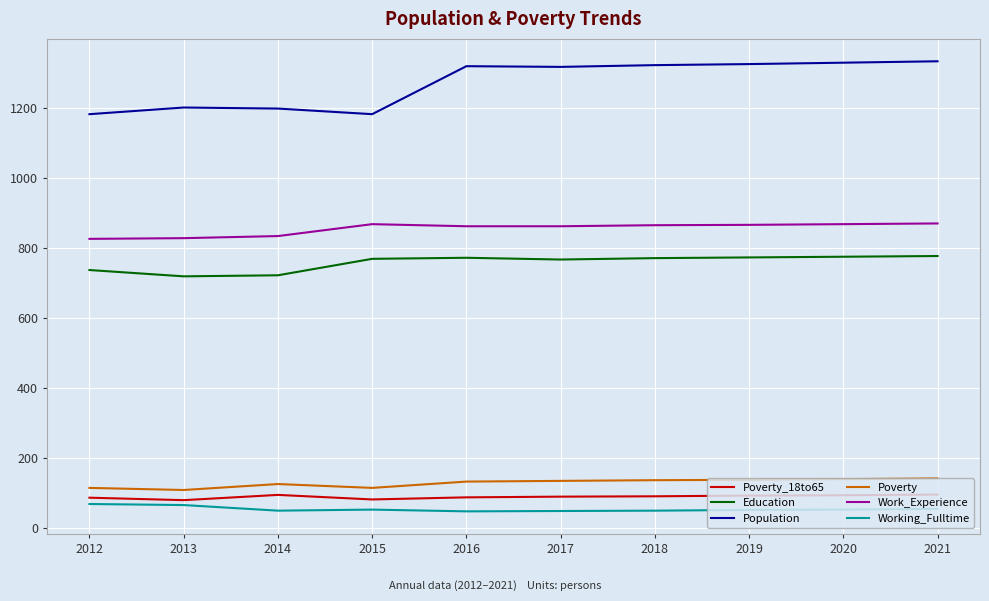

Does the chart display data point markers on the line(s)?

No